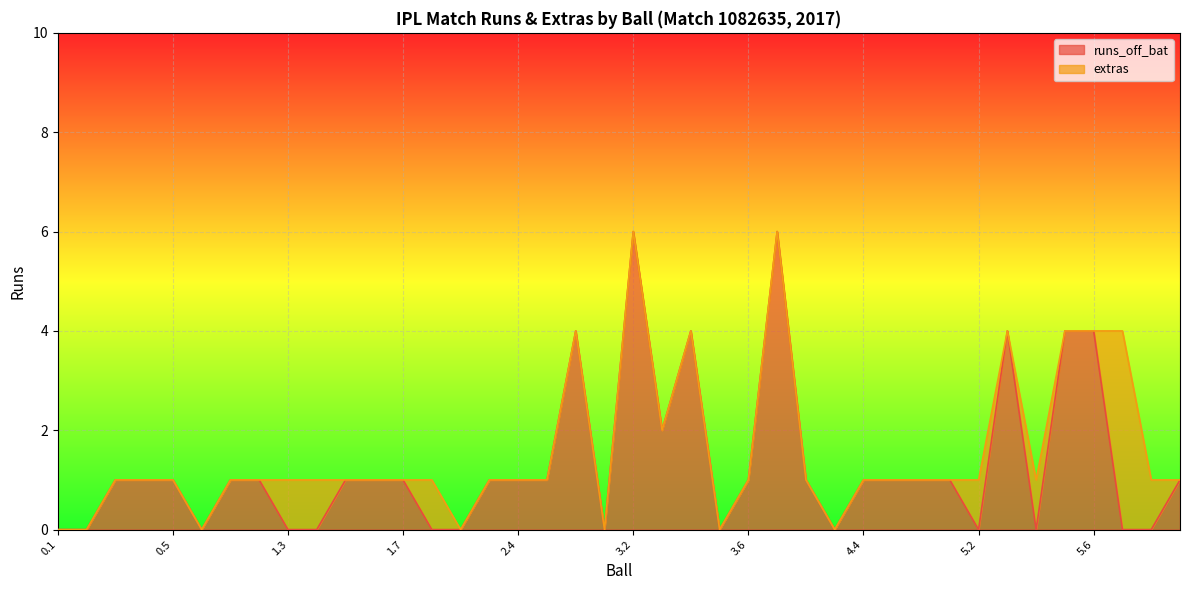

True or false: the data has more than 1 interior local peaks.

True